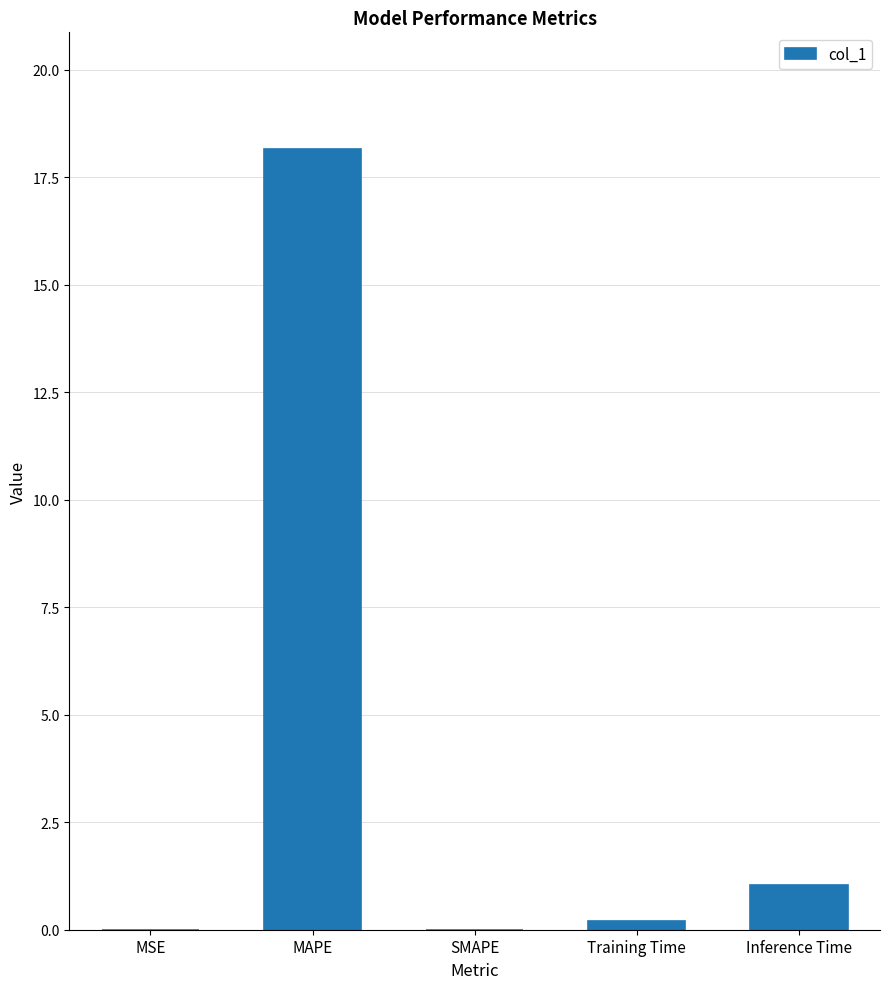

Does the chart contain stacked bars?

No